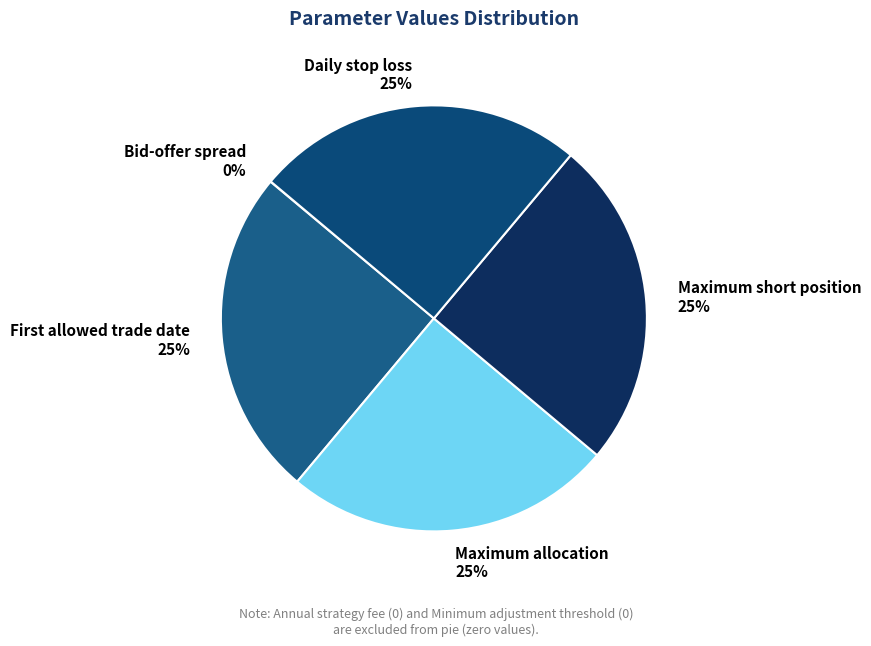

The Daily stop loss slice represents 19% of the pie. True or false?

False